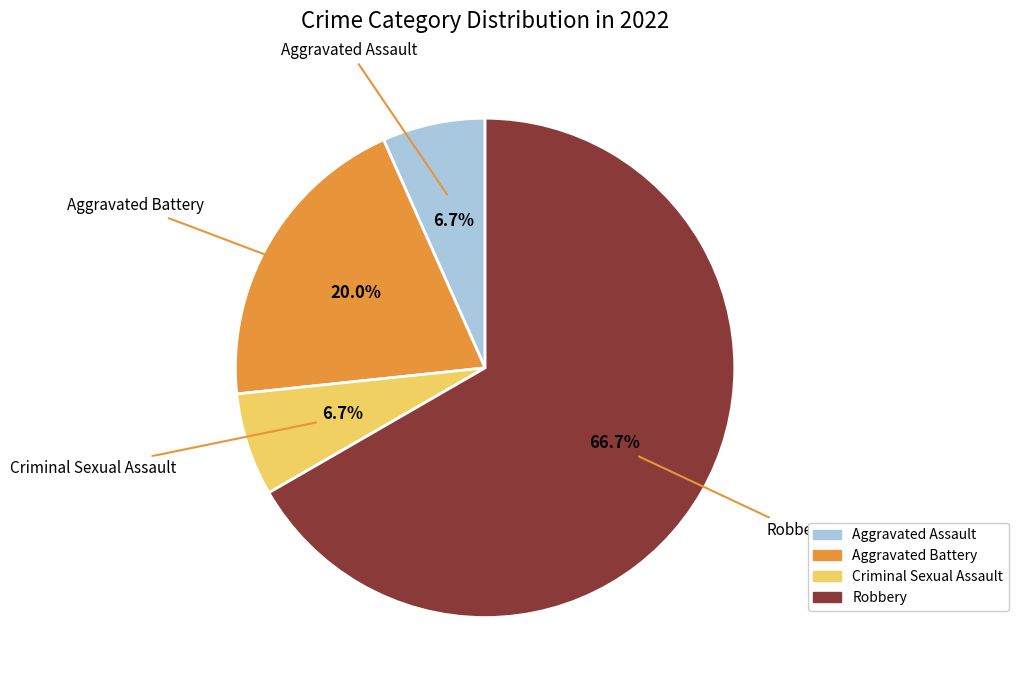

To the nearest percent, what is the average slice percentage?

25%